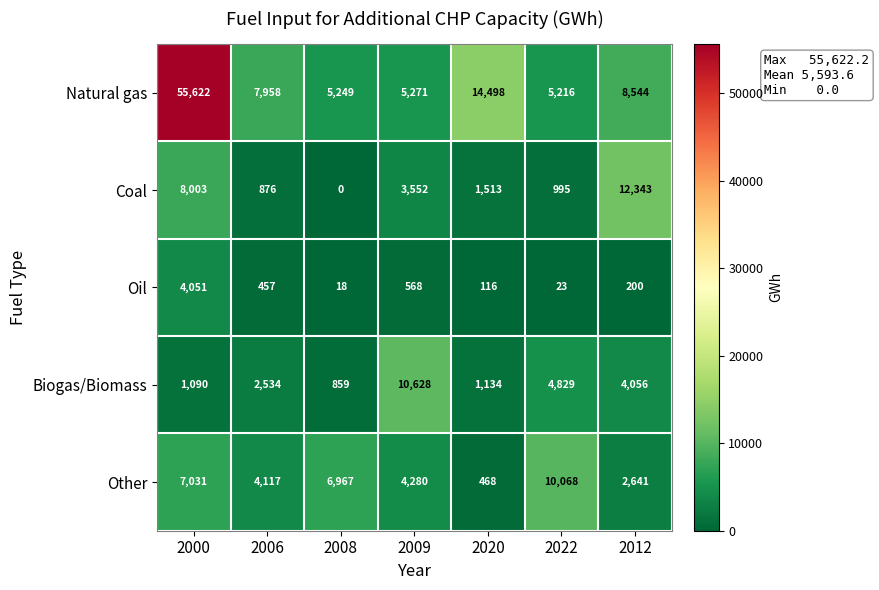

How many series are shown in this chart?

5